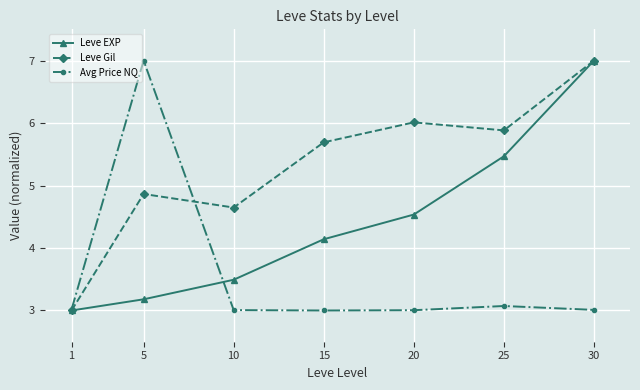

The value of Leve EXP at 30 is 7.0. True or false?

True